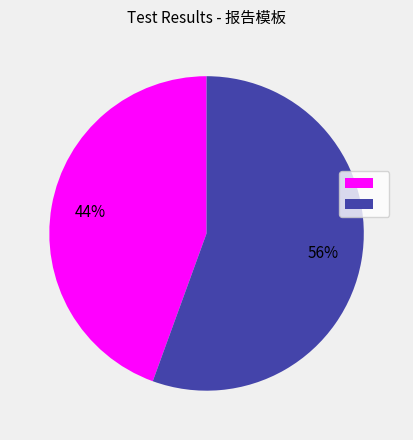

Is there any slice that represents more than half of the pie?

Yes